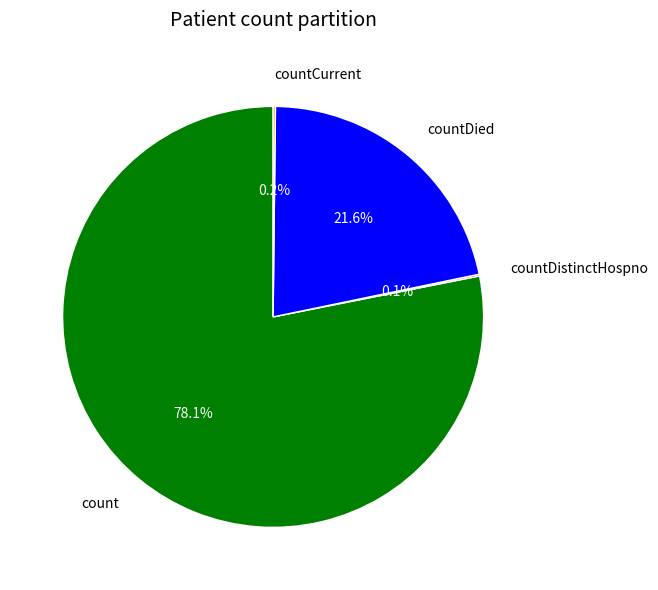

Approximately how many times larger is the value at count compared to countDied?

3.6